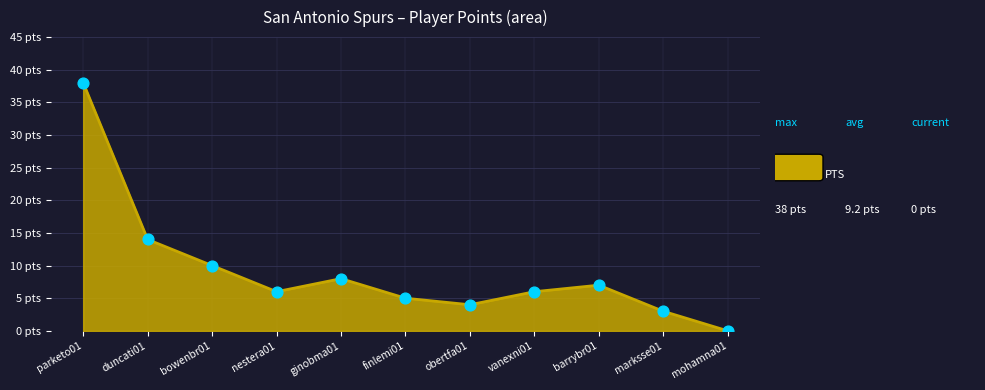

Between marksse01 and nestera01, which is larger?

nestera01